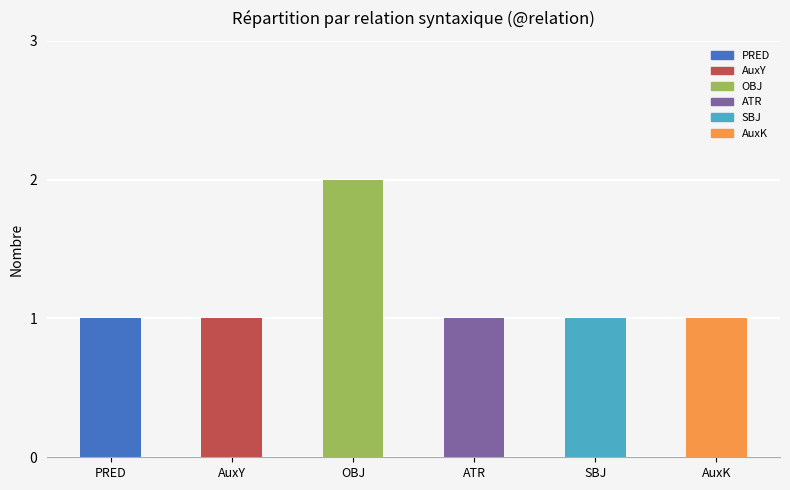

The value at AuxY is 2. True or false?

False